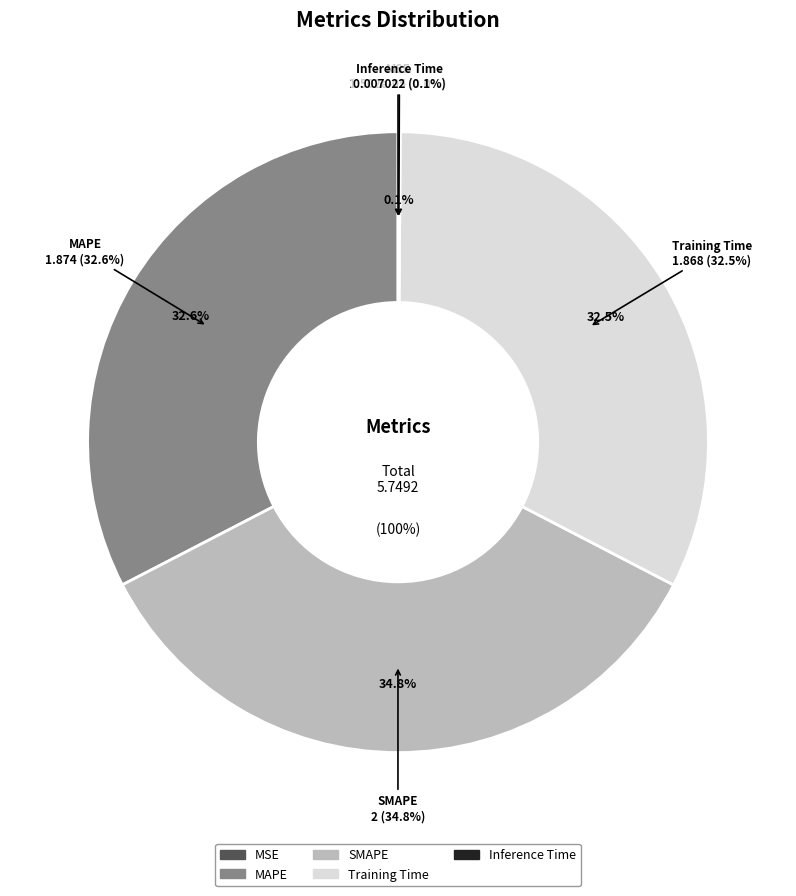

What is the smallest slice in the pie chart?

MSE